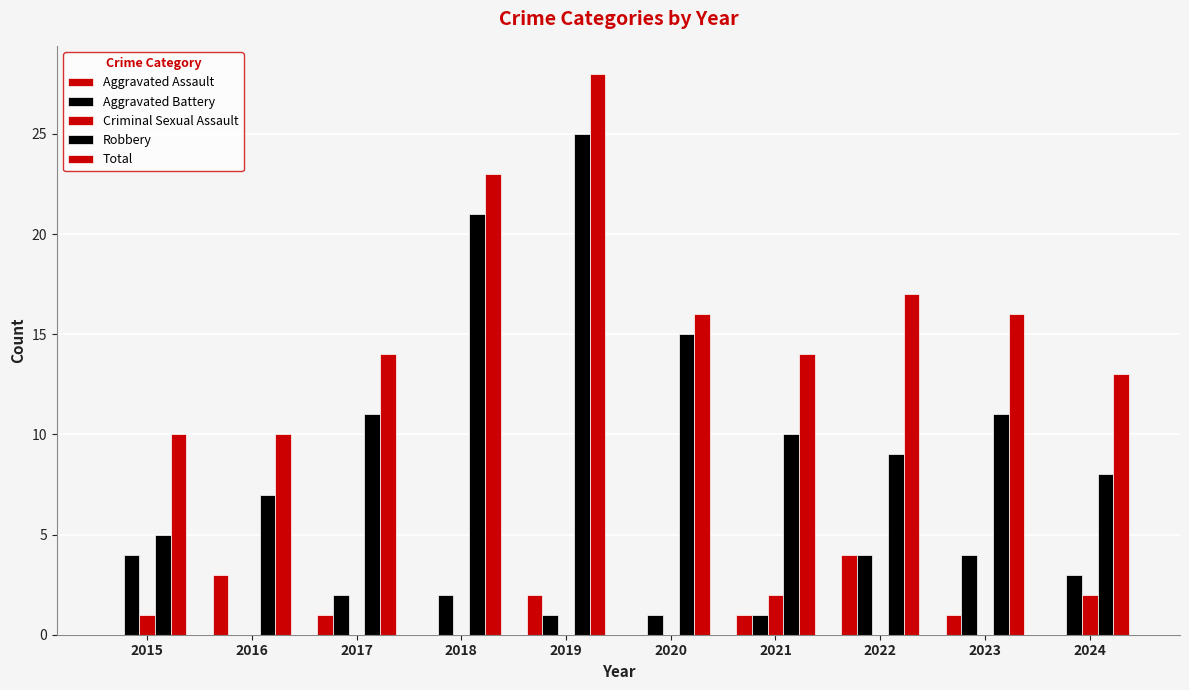

Which series has the largest range (max minus min)?

Robbery